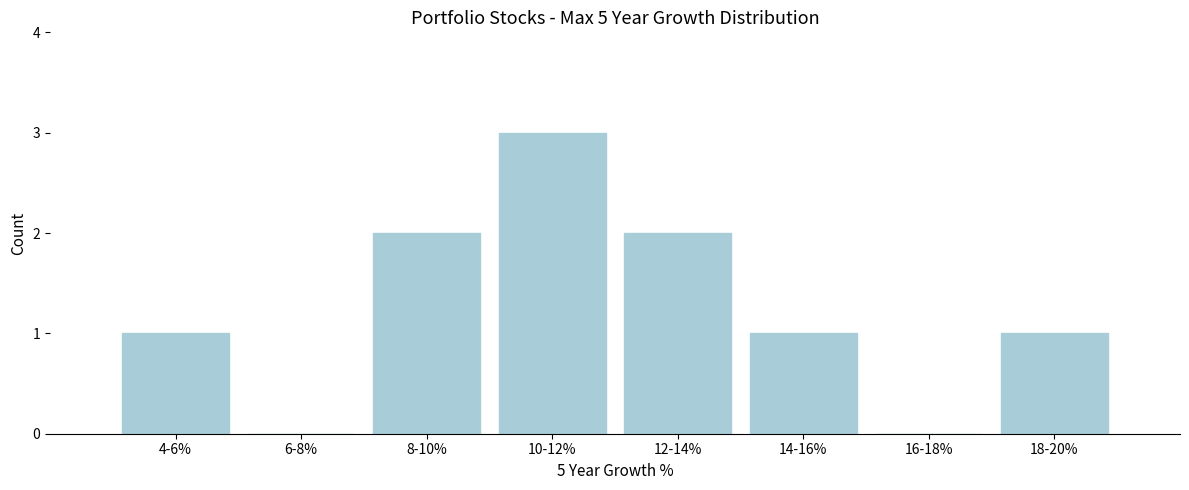

Reading left to right, extract all data points from this chart.

4-6%=1	6-8%=0	8-10%=2	10-12%=3	12-14%=2	14-16%=1	16-18%=0	18-20%=1